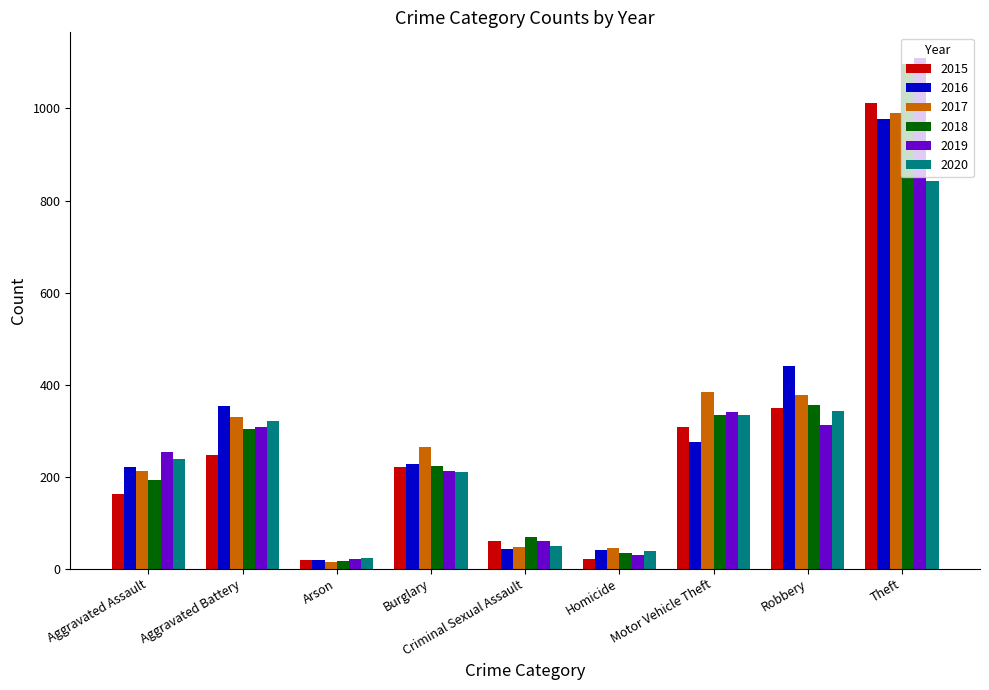

How many groups of bars are there?

9